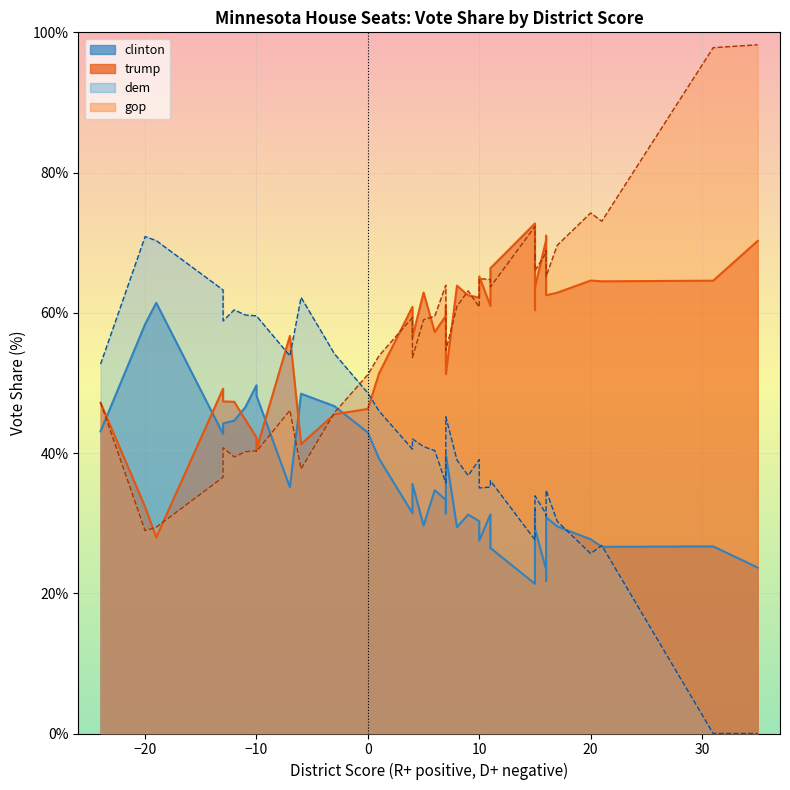

What is the difference between the highest and lowest values at 7?

21.6